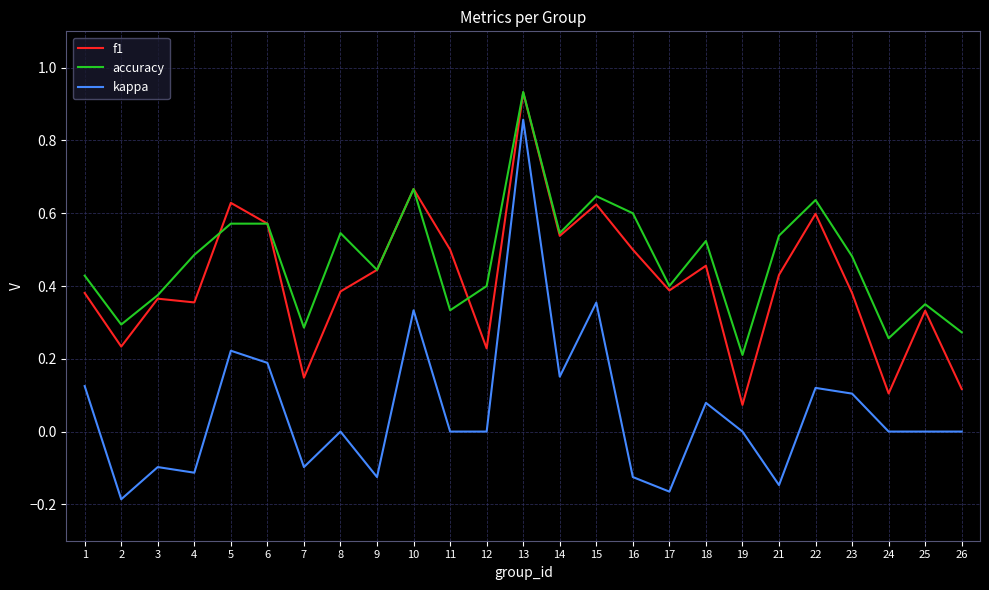

True or false: accuracy has a value of 0.6 at 9.

False